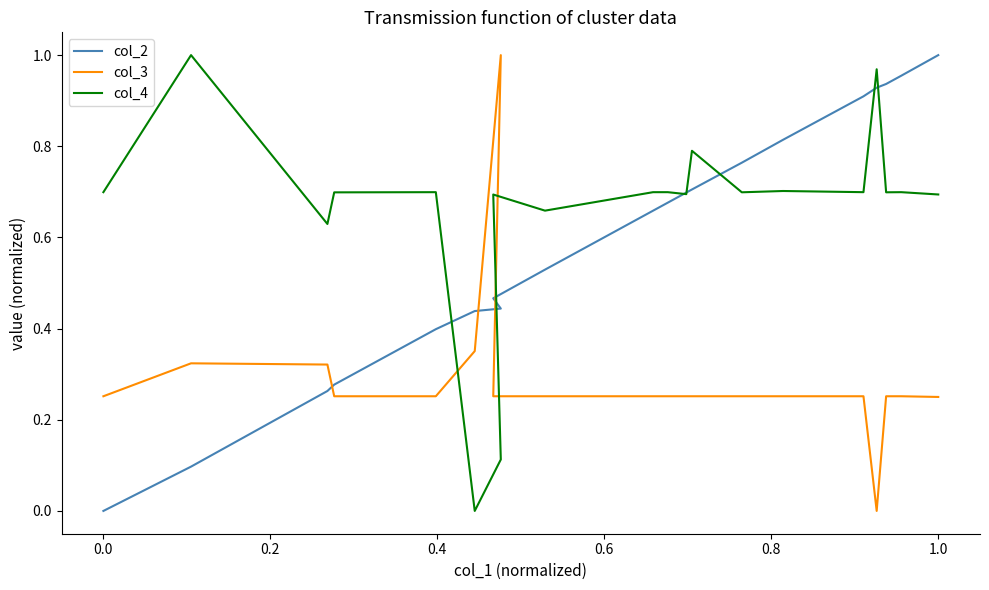

Is this an area chart (filled region under the line)?

No